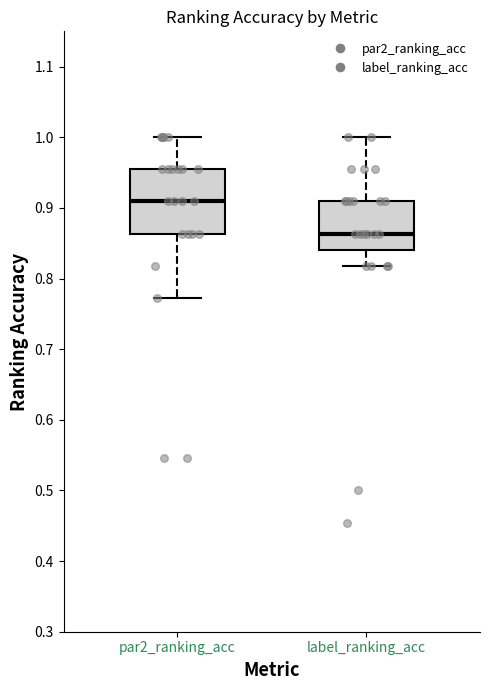

Reading left to right, transcribe this box plot: for each box, give where its median line is, the range the box spans, and where its two whiskers end, as read against the y-axis. The values are not printed on the chart, so give them approximately, as read against the axis.

par2_ranking_acc: median 0.91, box 0.86 to 0.95, whiskers 0.77 to 1.00
label_ranking_acc: median 0.86, box 0.84 to 0.91, whiskers 0.82 to 1.00